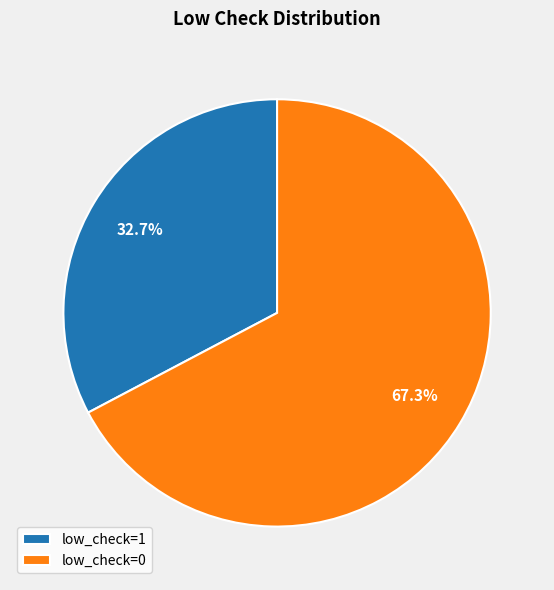

What percentage is the low_check=1 slice, to the nearest percent?

33%